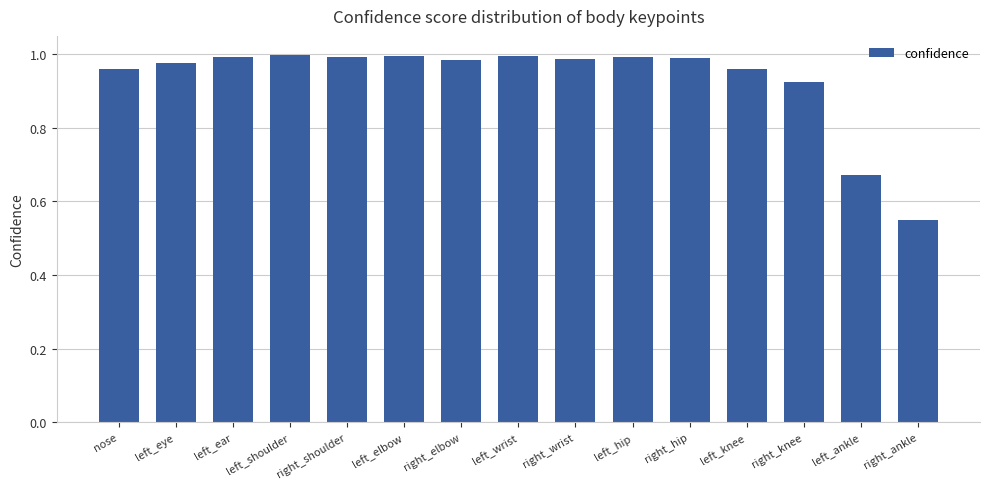

What is the difference between the maximum and minimum values?

0.4